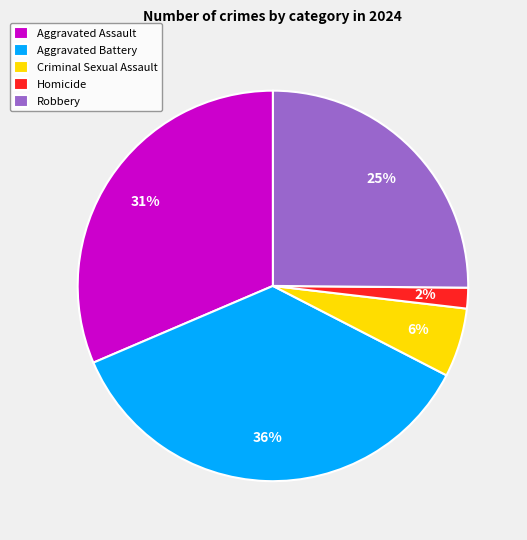

The Homicide slice represents 10% of the pie. True or false?

False